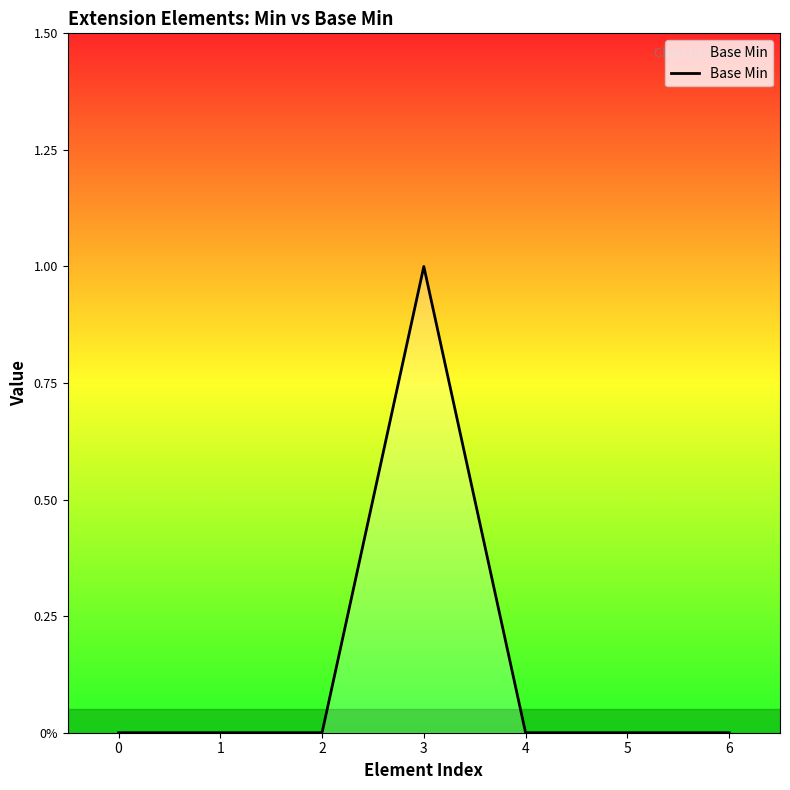

Is this an area chart (filled region under the line)?

Yes